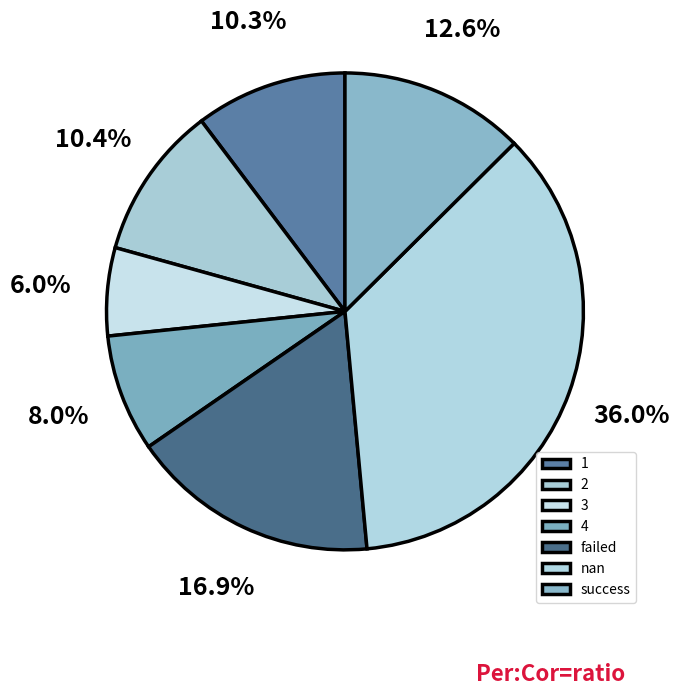

Is success the majority of the pie?

No